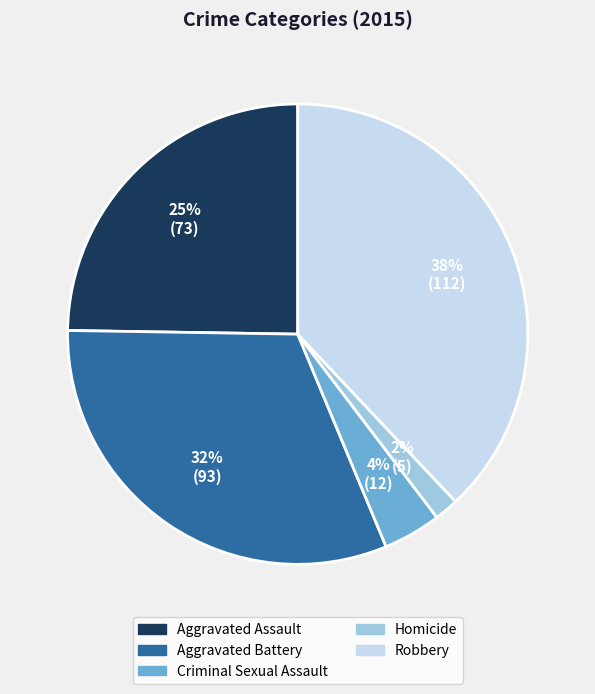

To the nearest percent, what percentage of the pie is Homicide?

2%